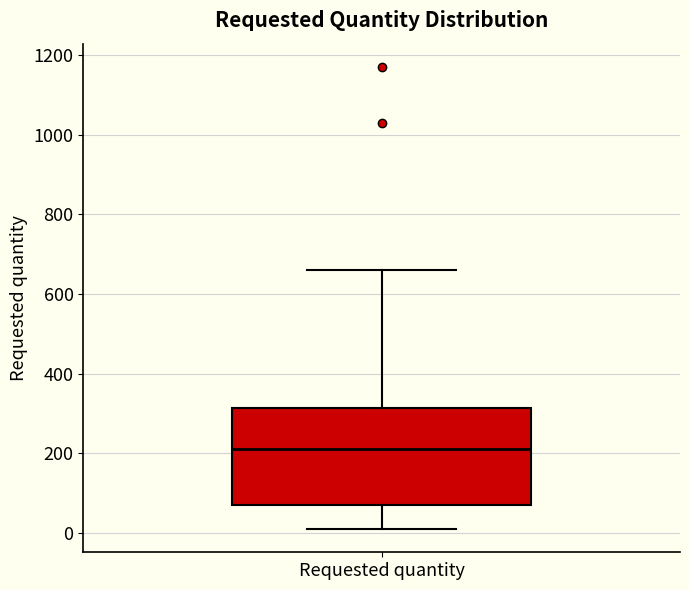

Read this box plot against the y-axis: the position of the median line, the range covered by the box, and the ends of both whiskers. The values are not printed on the chart, so give them approximately, as read against the axis.

median 220, box 80 to 320, whiskers 20 to 660